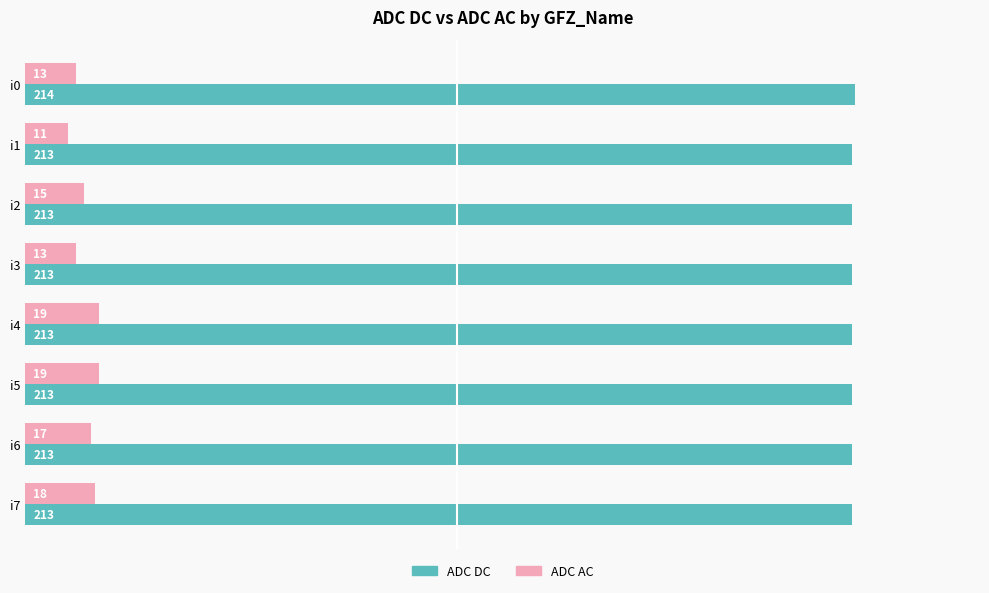

Is the value of ADC DC at i0 greater than the value of ADC AC at i5?

Yes